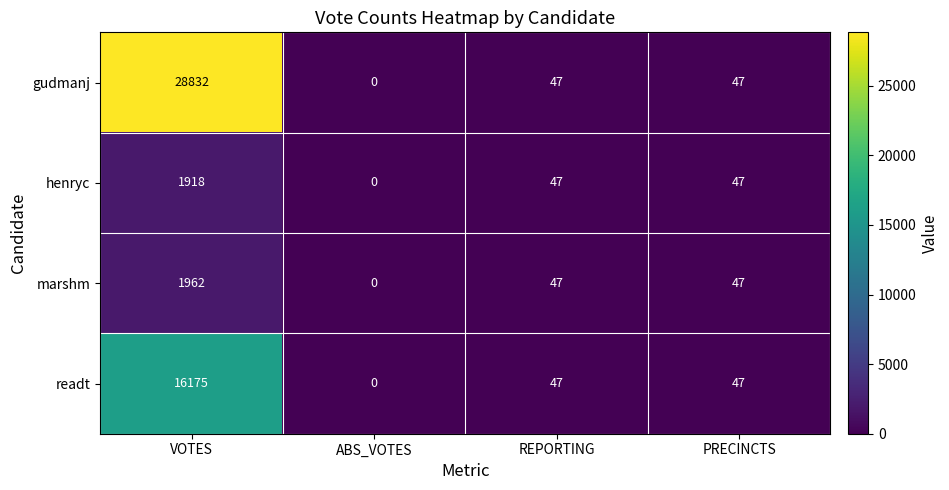

Reading left to right, extract all data points from this chart.

gudmanj: VOTES=28832	ABS_VOTES=0	REPORTING=47	PRECINCTS=47
henryc: VOTES=1918	ABS_VOTES=0	REPORTING=47	PRECINCTS=47
marshm: VOTES=1962	ABS_VOTES=0	REPORTING=47	PRECINCTS=47
readt: VOTES=16175	ABS_VOTES=0	REPORTING=47	PRECINCTS=47